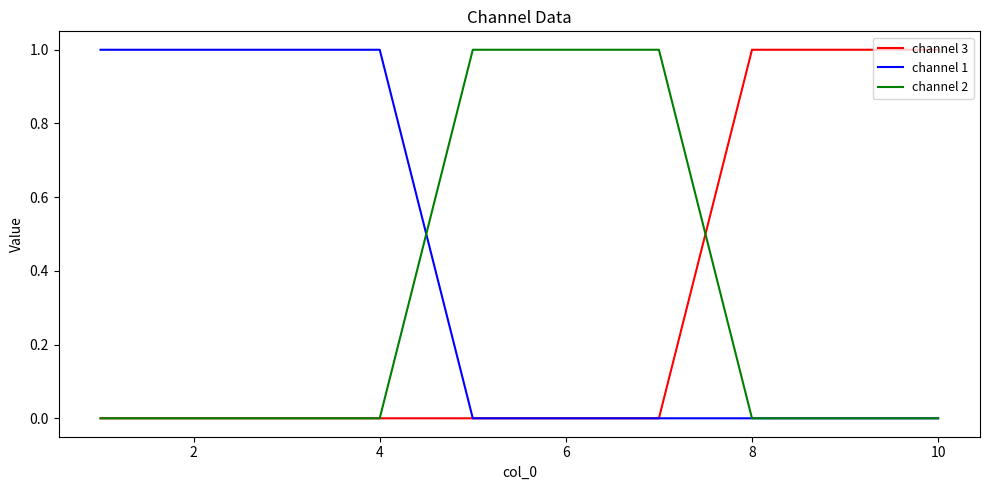

Which series has the largest total across all categories?

channel 1